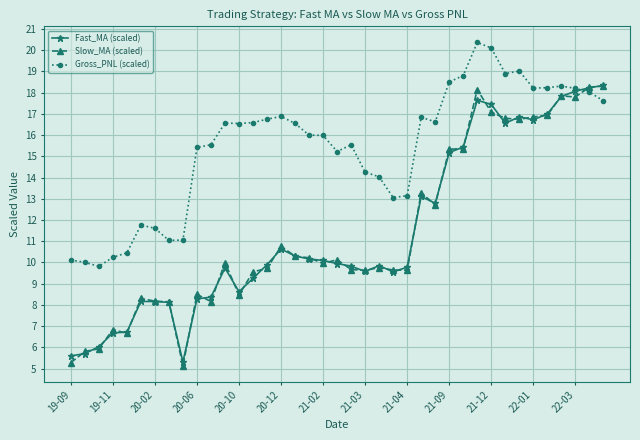

True or false: Fast_MA (scaled) has more than 2 points higher than both neighbors.

True